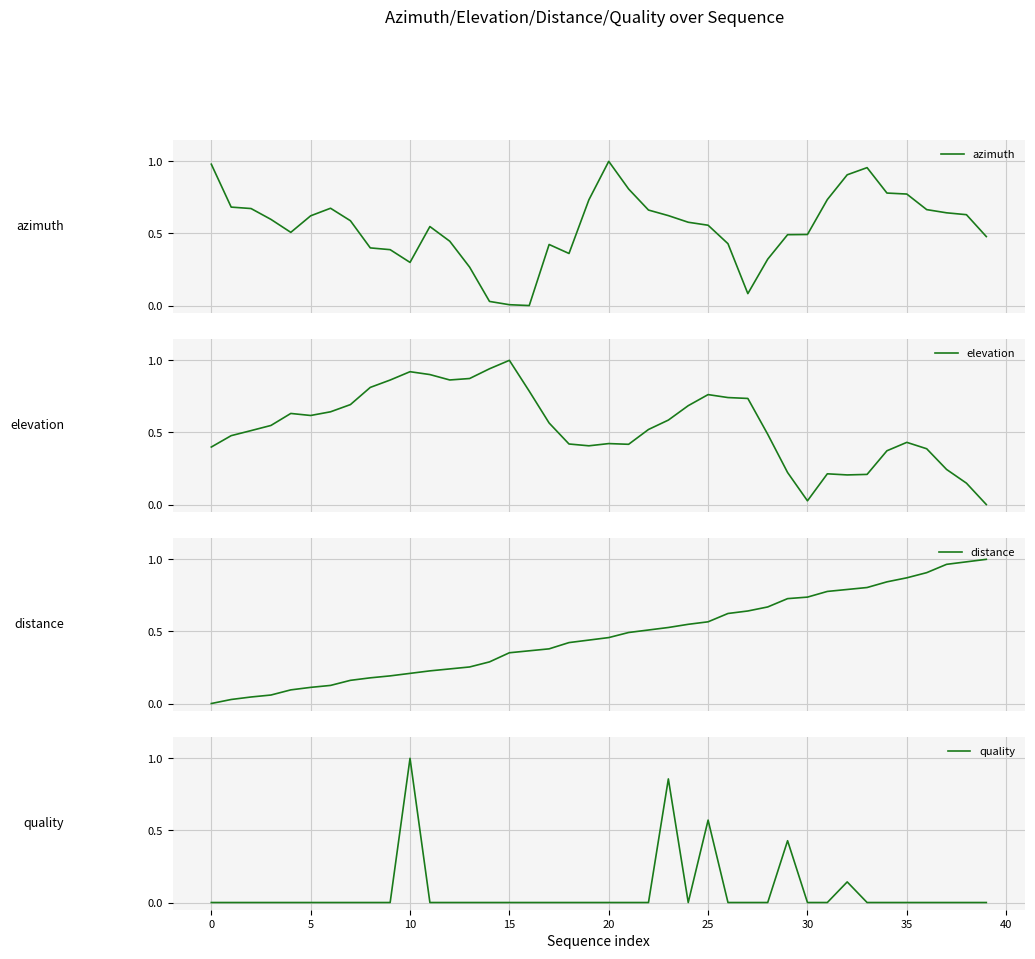

True or false: distance has more than 0 interior local peaks.

False